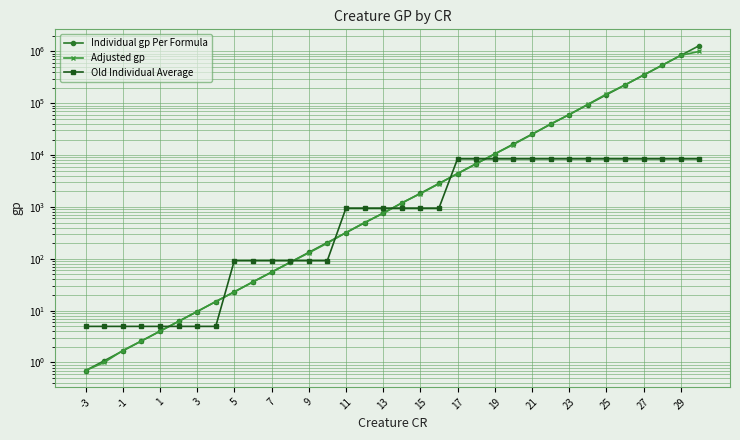

Read the Old Individual Average value at 23.

8470.0